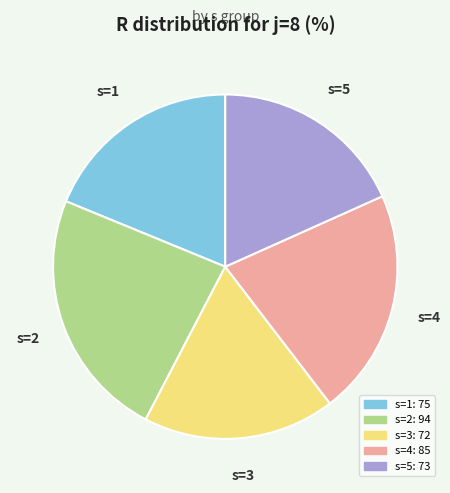

Which slice is the largest?

s=2